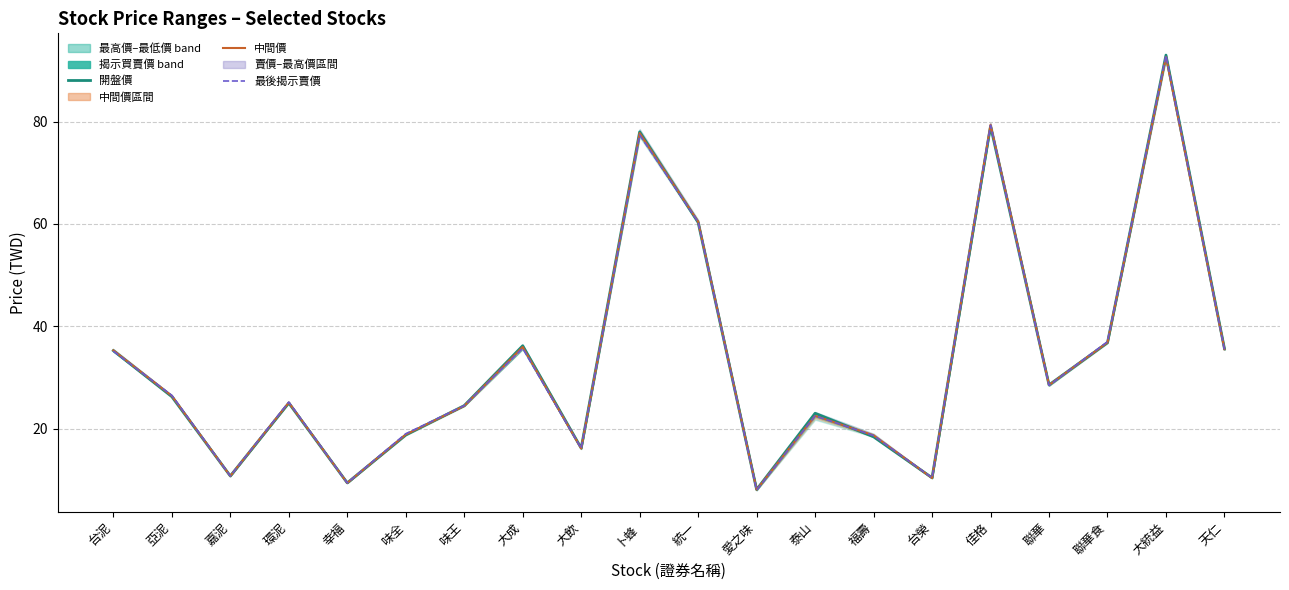

Is this an area chart (filled region under the line)?

No